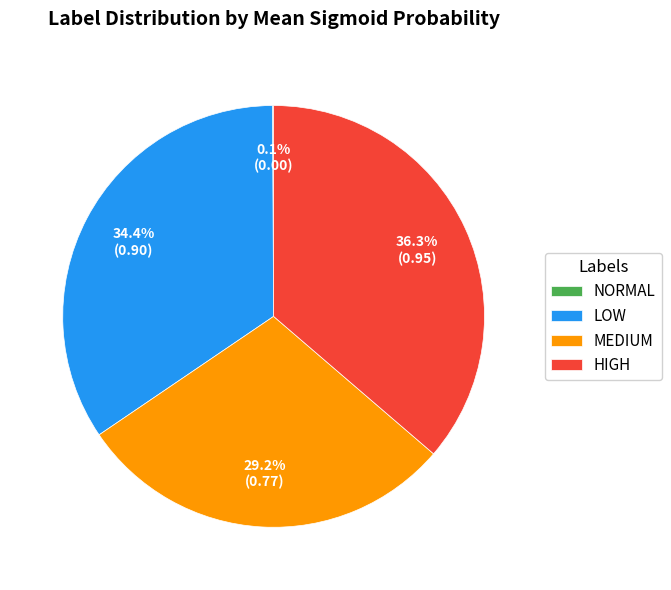

What is the largest slice in the pie chart?

HIGH